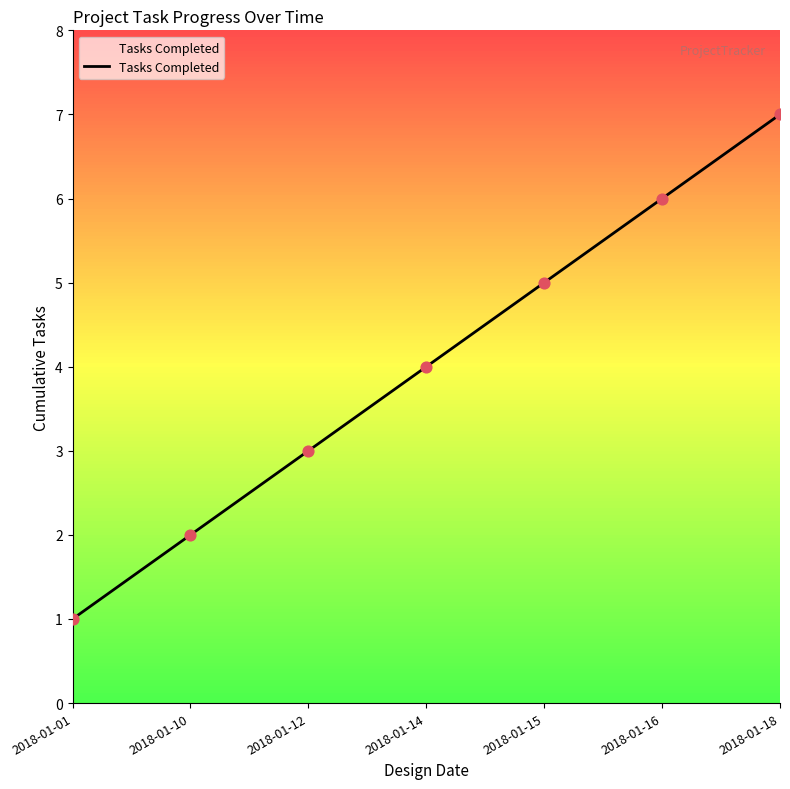

Which has a higher value, 2018-01-18 or 2018-01-10?

2018-01-18